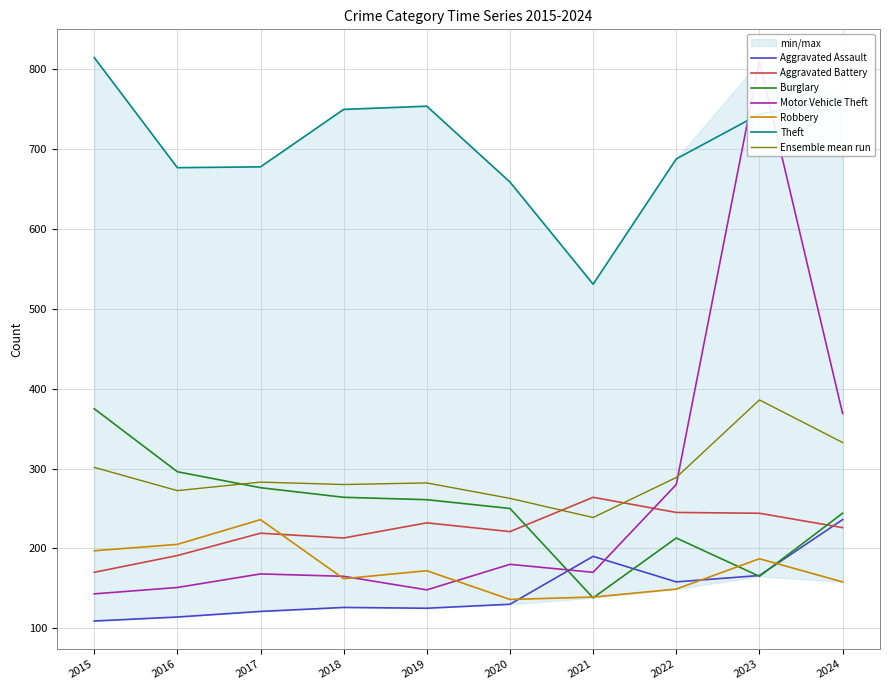

How many lines are shown in the chart?

6